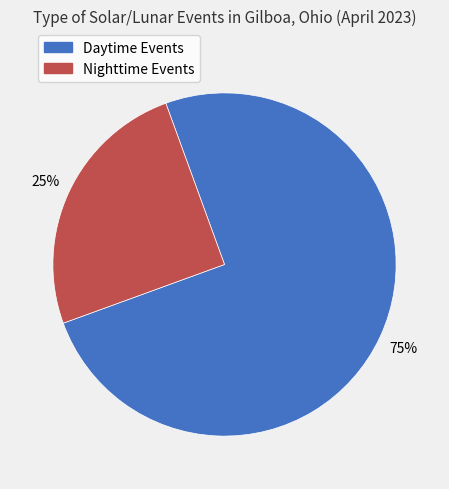

To the nearest percent, what is the difference between the largest and smallest slice percentages?

50%